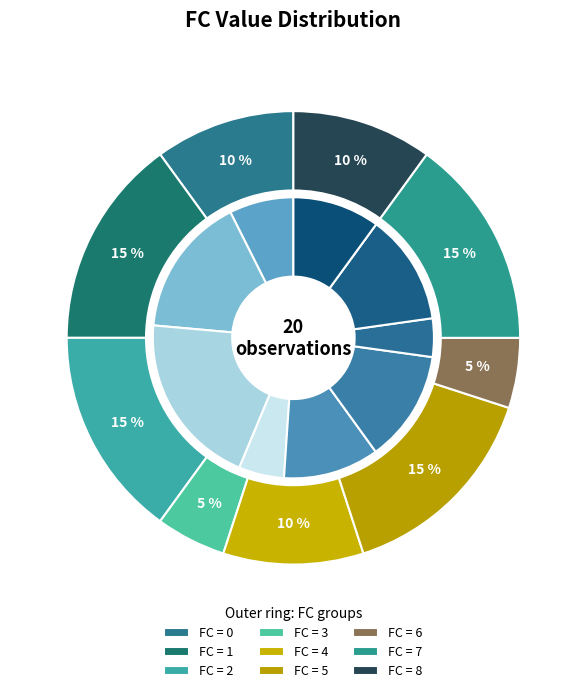

True or false: 2 accounts for 15% of the total.

True